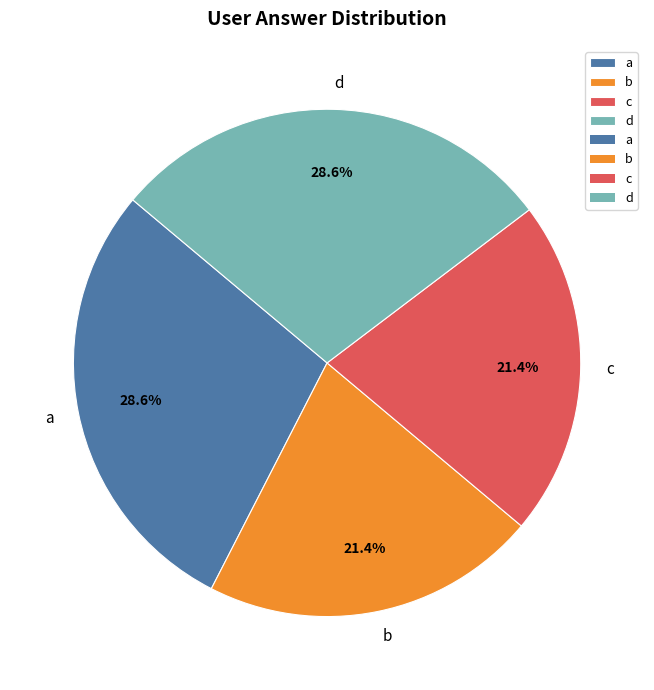

What is the total percentage of b and a?

50.0%